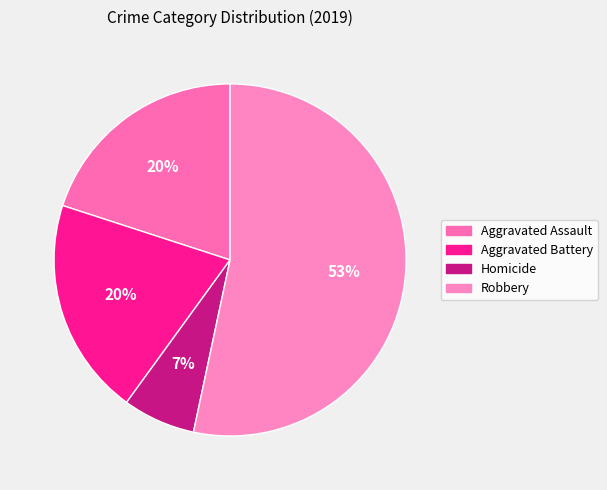

Count the number of slices in the pie.

4